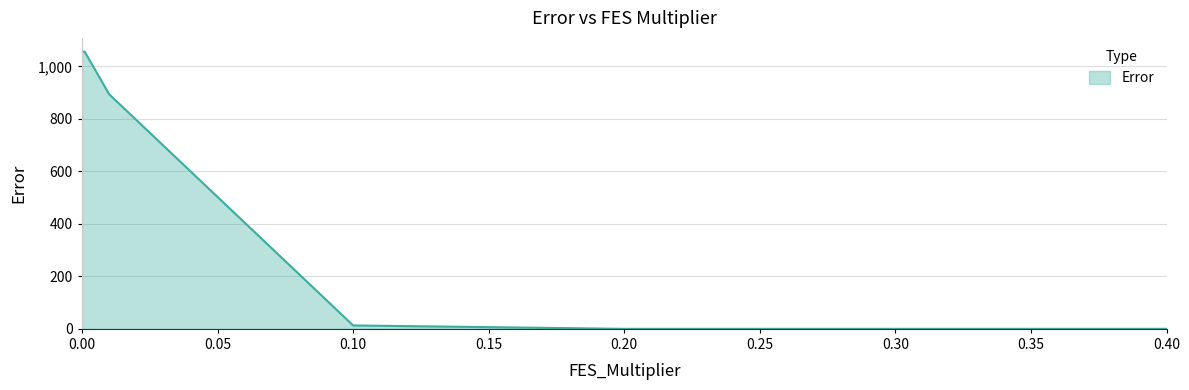

Count the number of data series in this chart.

1